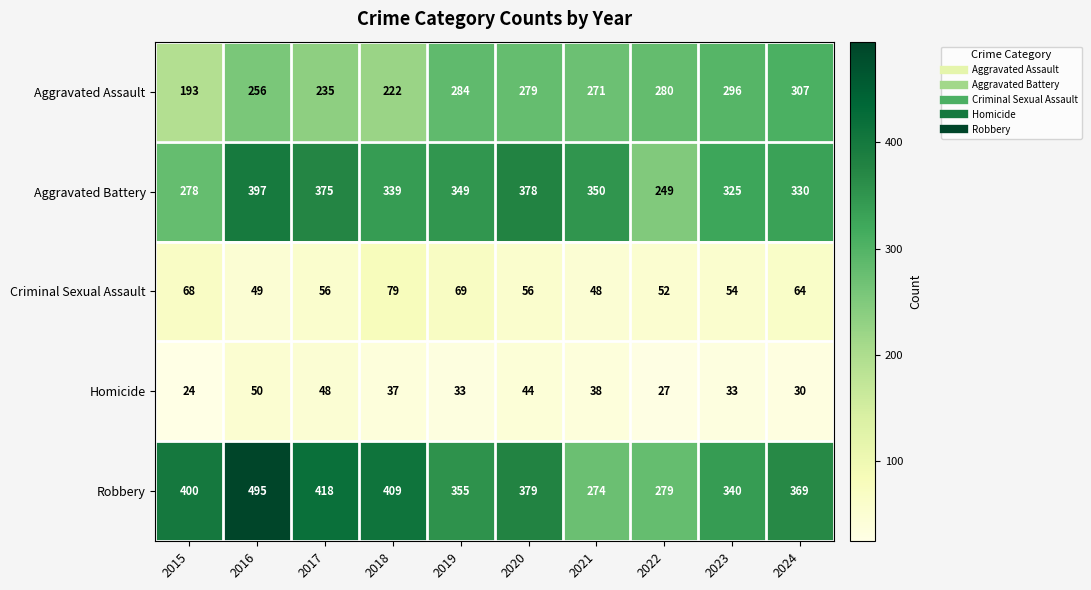

What is the minimum value shown in the chart?

24